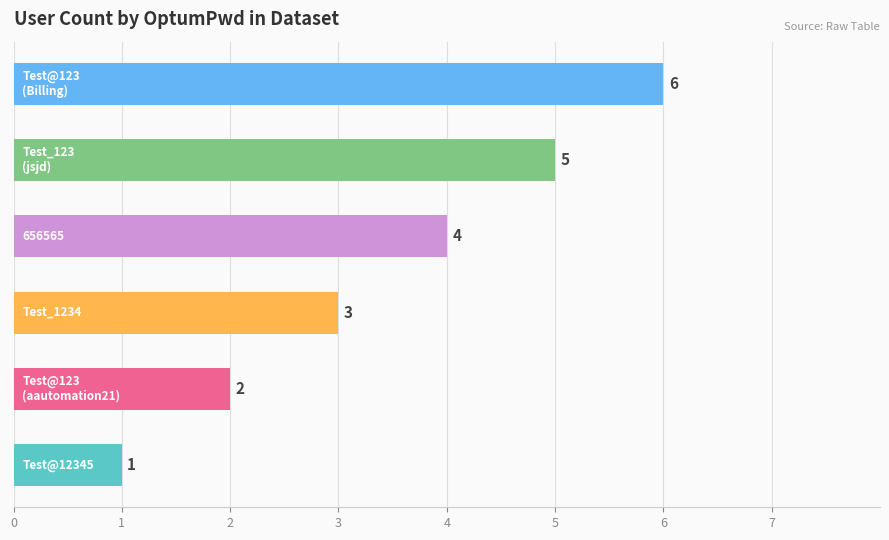

What is the difference between the maximum and minimum values?

5